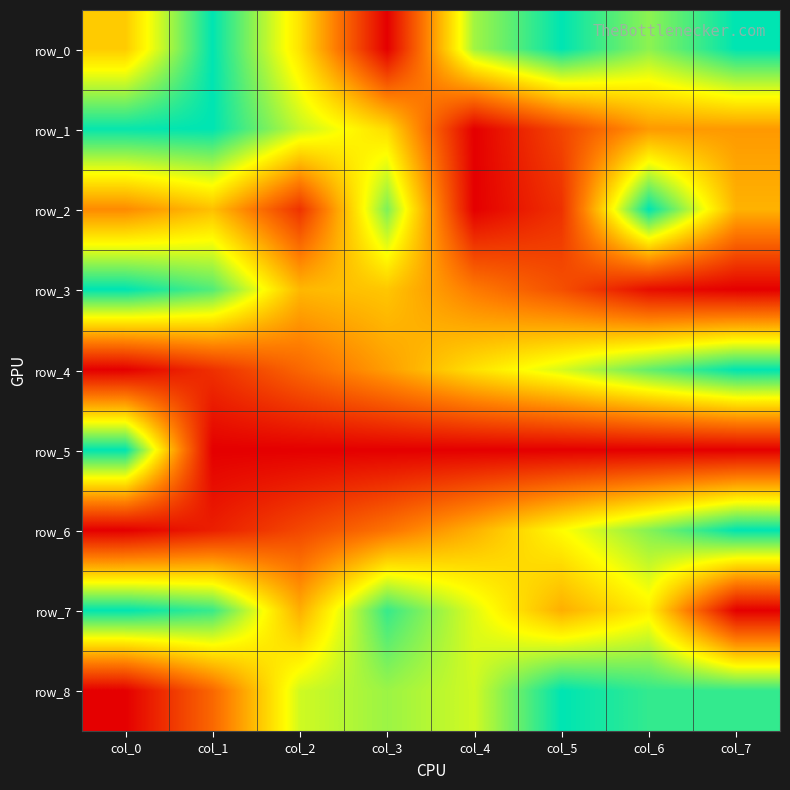

Rank the series at col_0 from lowest to highest value.

row_3, row_5, row_7, row_1, row_0, row_2, row_4, row_6, row_8